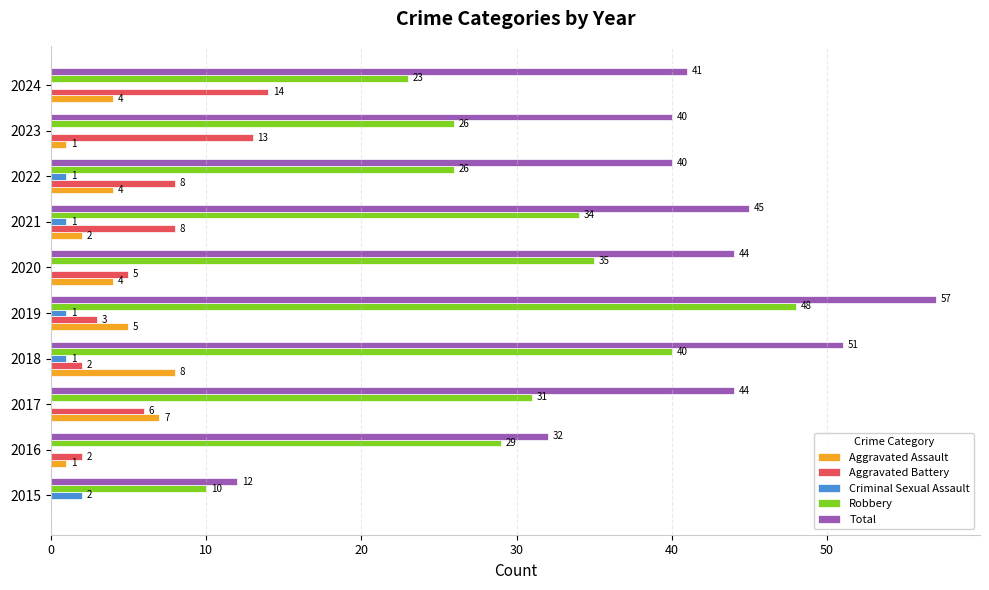

At which category is the sum across all series the highest?

2019